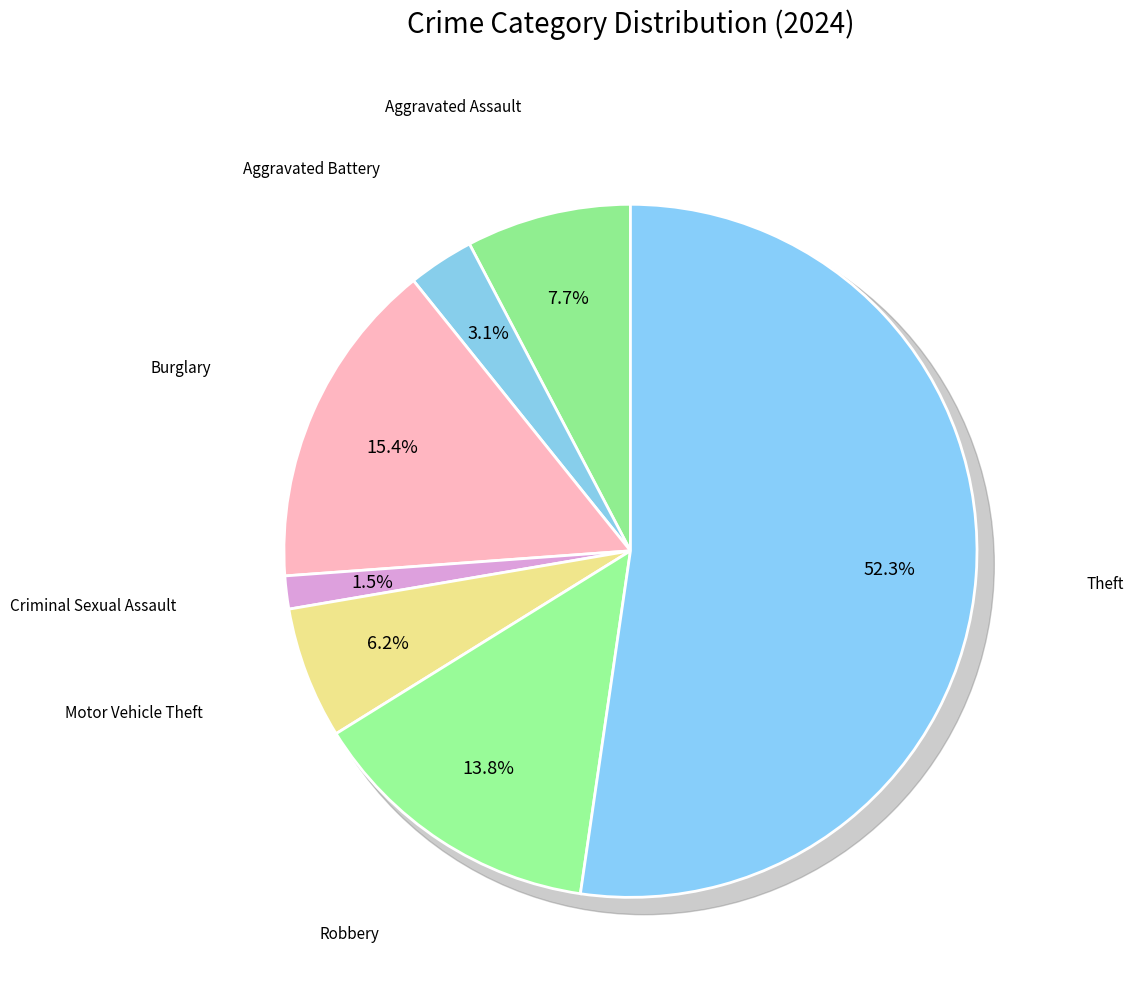

What is the ratio of the value at Criminal Sexual Assault to the value at Aggravated Assault?

0.2